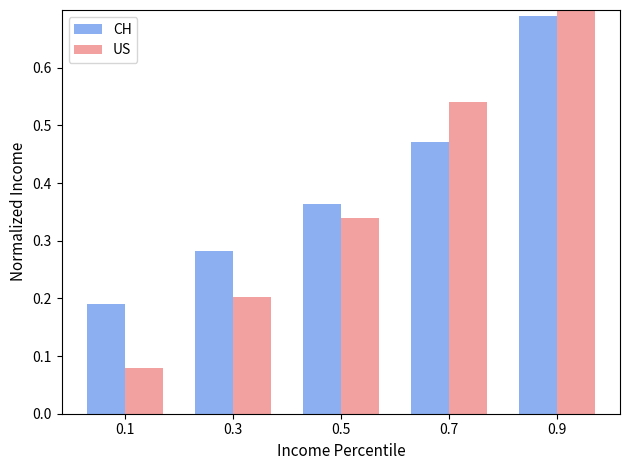

What is the difference between the maximum and minimum values in the US series?

0.9